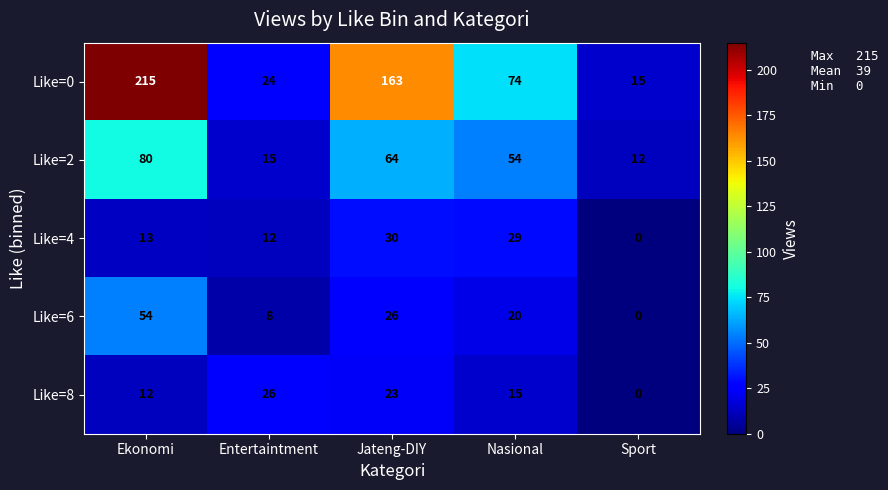

True or false: Like=6 has a value of 0 at Sport.

True